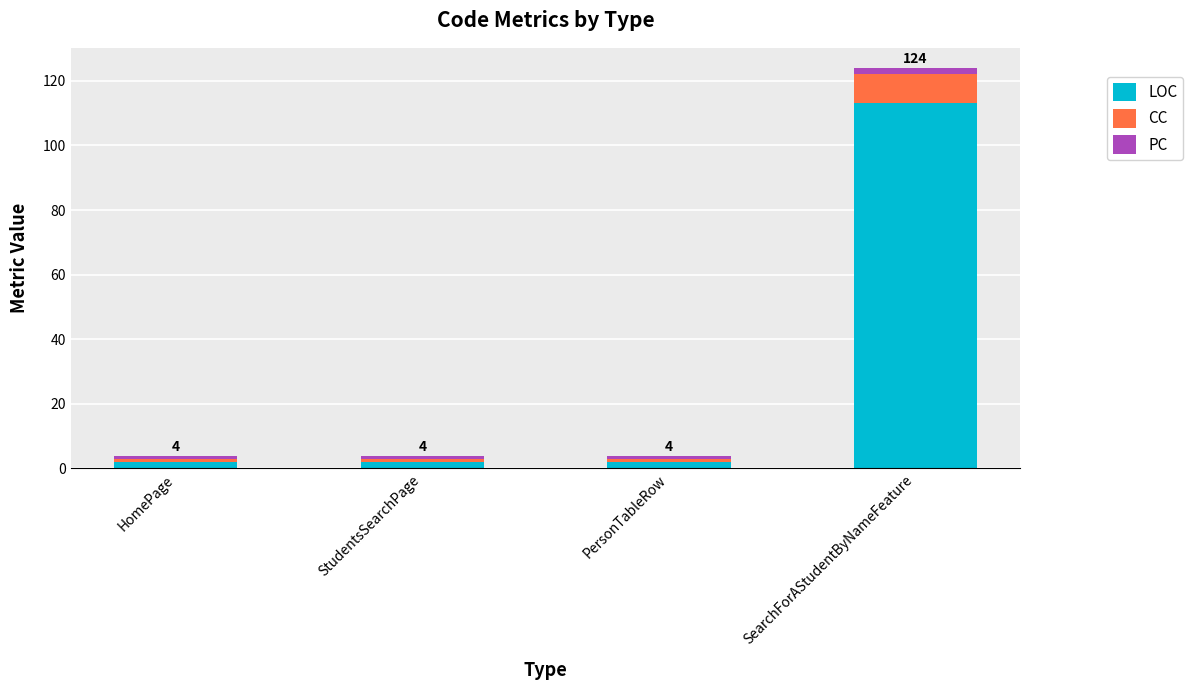

What is the difference between the maximum and minimum values in the LOC series?

111